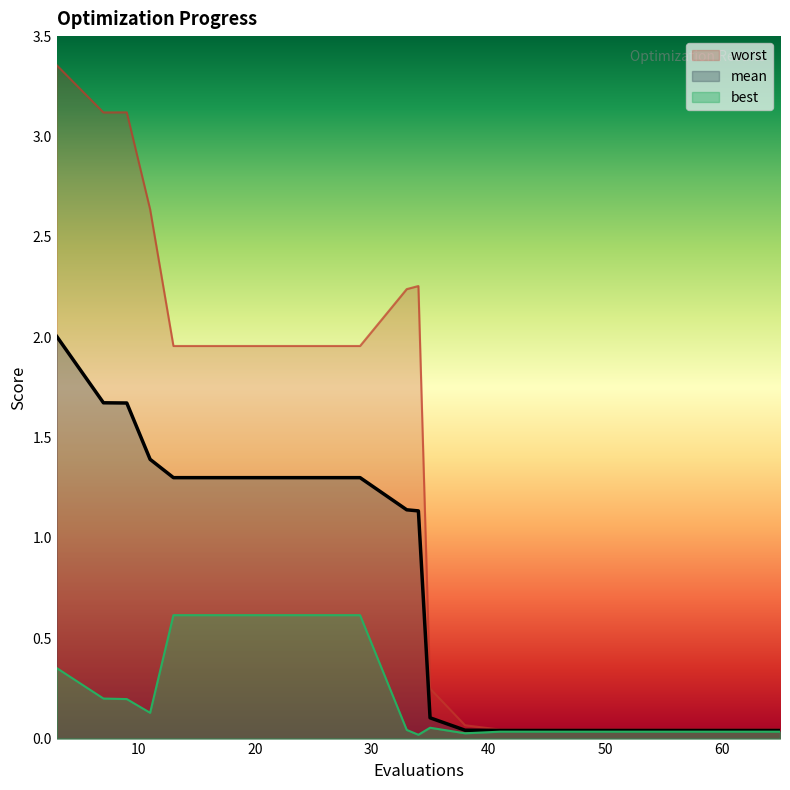

Reading left to right, extract all data points from this chart.

mean: 3=2.0	7=1.7	9=1.7	11=1.4	13=1.3	17=1.3	21=1.3	25=1.3	29=1.3	33=1.1	34=1.1	35=0.1	38=0.0	41=0.0	45=0.0	49=0.0	53=0.0	57=0.0	61=0.0	65=0.0
best: 3=0.4	7=0.2	9=0.2	11=0.1	13=0.6	17=0.6	21=0.6	25=0.6	29=0.6	33=0.0	34=0.0	35=0.1	38=0.0	41=0.0	45=0.0	49=0.0	53=0.0	57=0.0	61=0.0	65=0.0
worst: 3=3.4	7=3.1	9=3.1	11=2.6	13=2.0	17=2.0	21=2.0	25=2.0	29=2.0	33=2.2	34=2.3	35=0.2	38=0.1	41=0.0	45=0.0	49=0.0	53=0.0	57=0.0	61=0.0	65=0.0